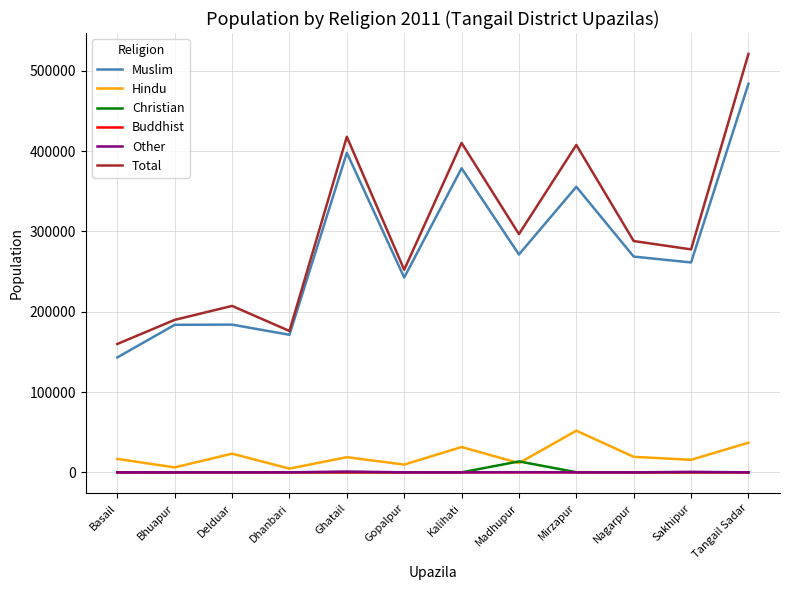

The Muslim series shows 483976 at Tangail Sadar. True or false?

True